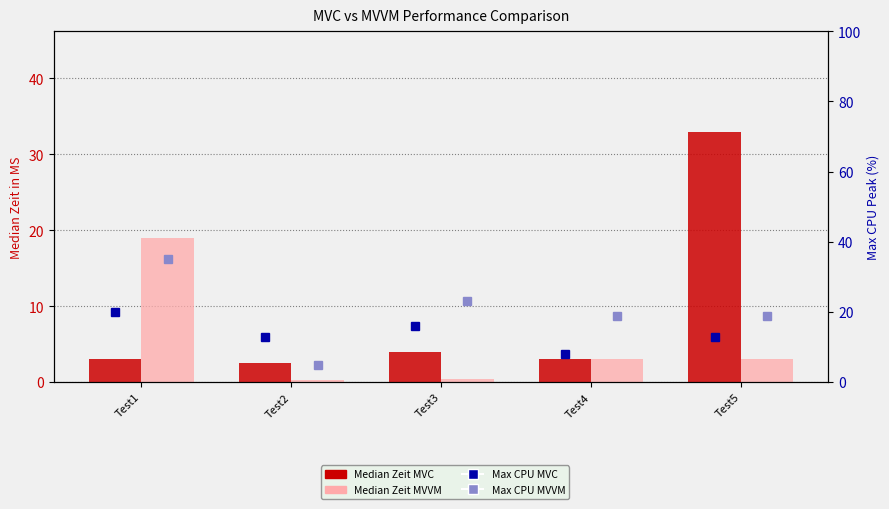

How many distinct data groups are displayed?

4